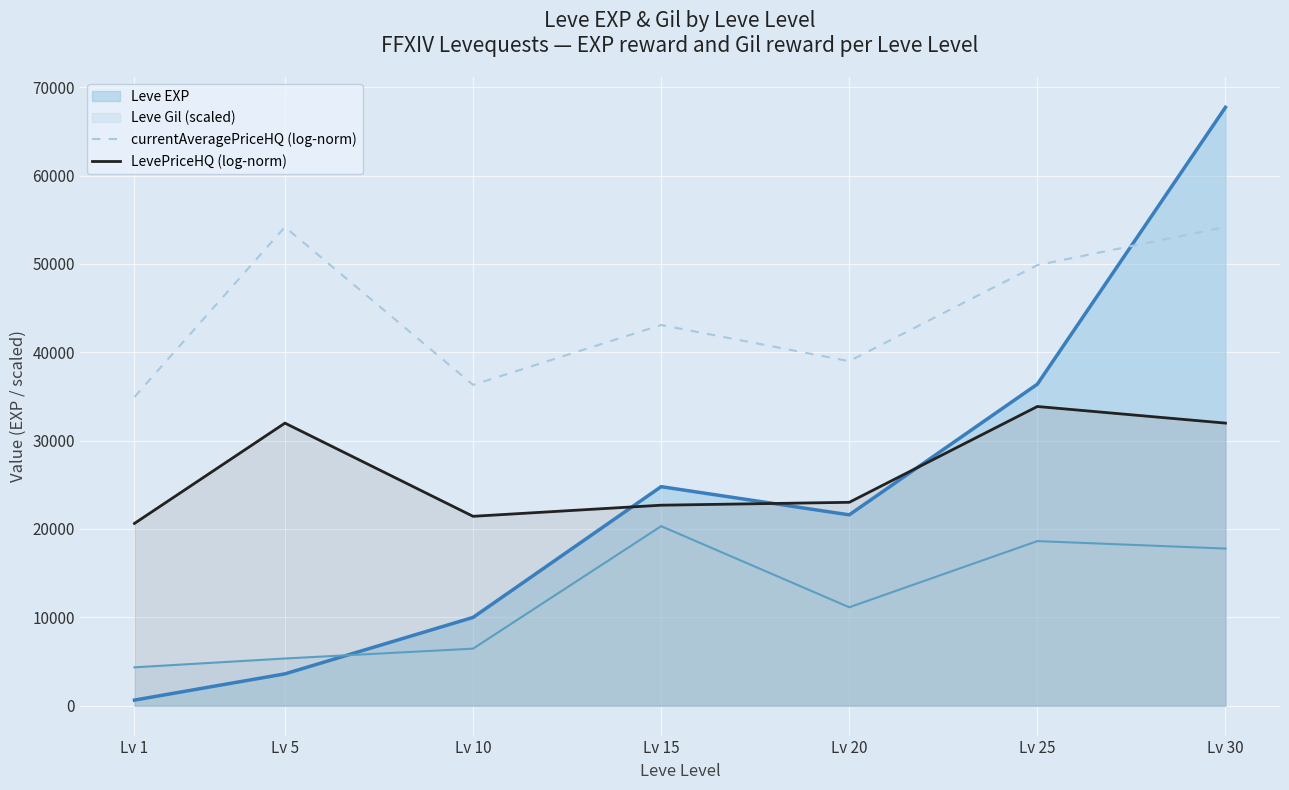

At which label does currentAveragePriceHQ (log-norm) first exceed 43088?

Lv 5